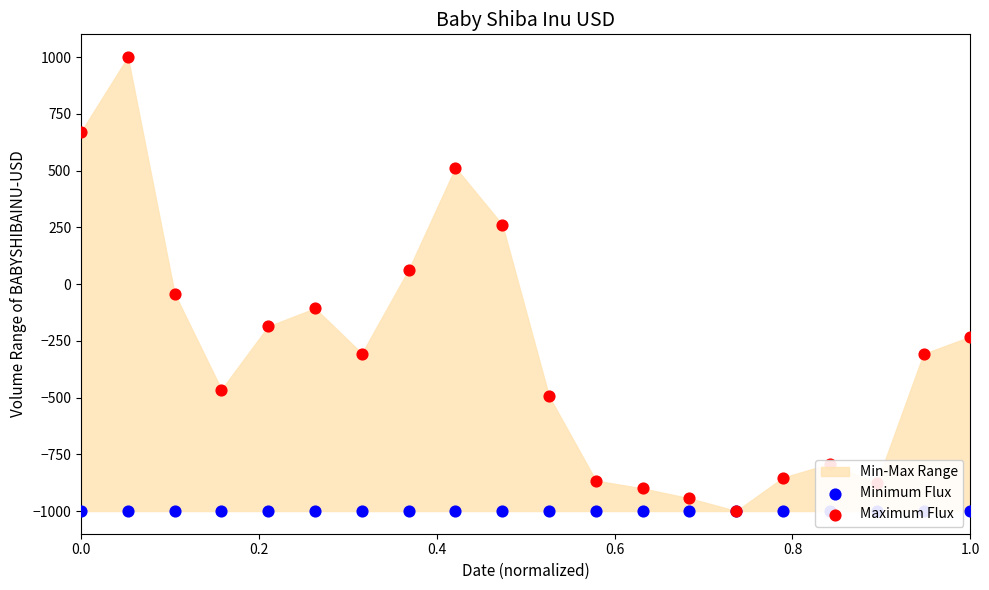

Is the value of Maximum Flux at 0.2 greater than the value of Minimum Flux at 13?

Yes